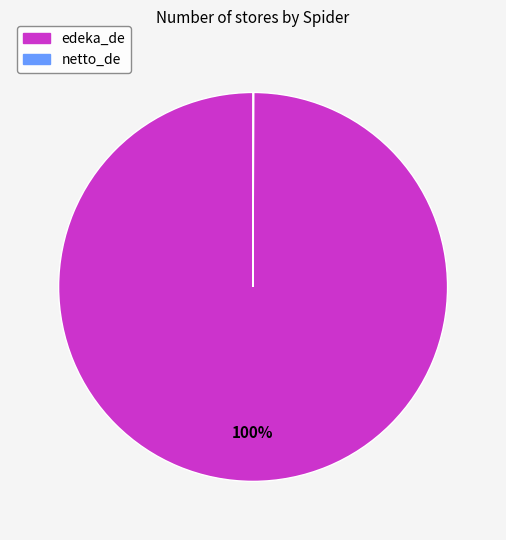

Which slice is the largest?

edeka_de